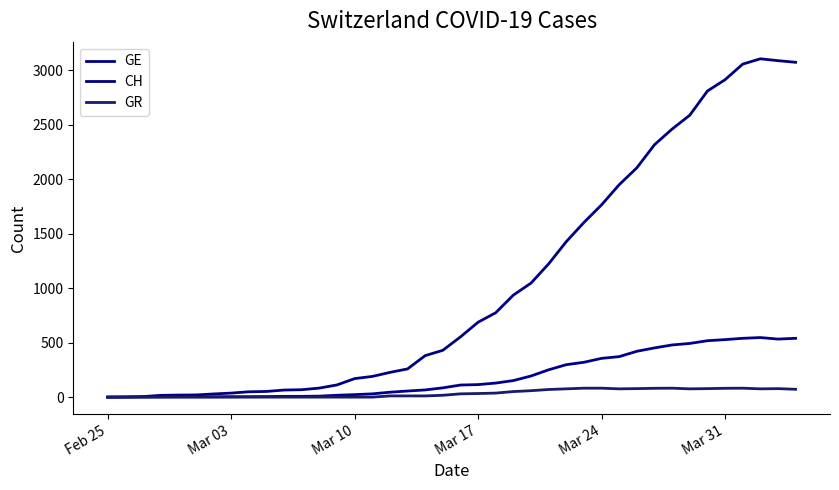

What are all the series names shown in the legend?

GE, CH, GR